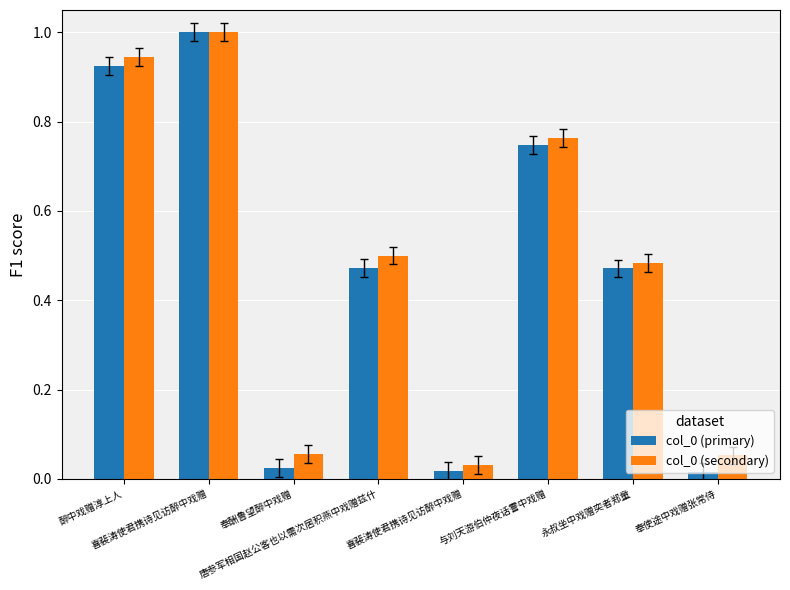

The value of col_0 (primary) at 与刘天游伯仲夜话霅中戏赠 is 0.7. True or false?

True